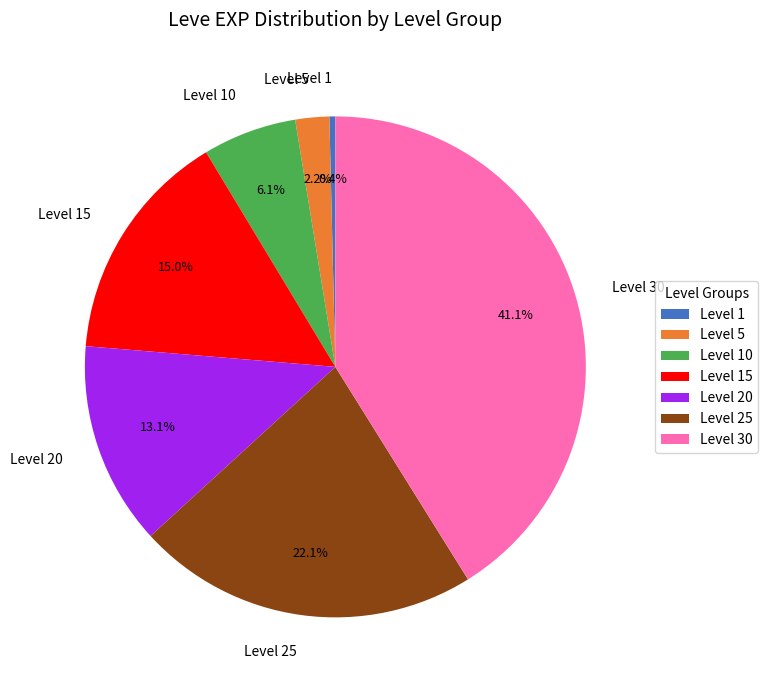

The Level 25 slice represents 15% of the pie. True or false?

False